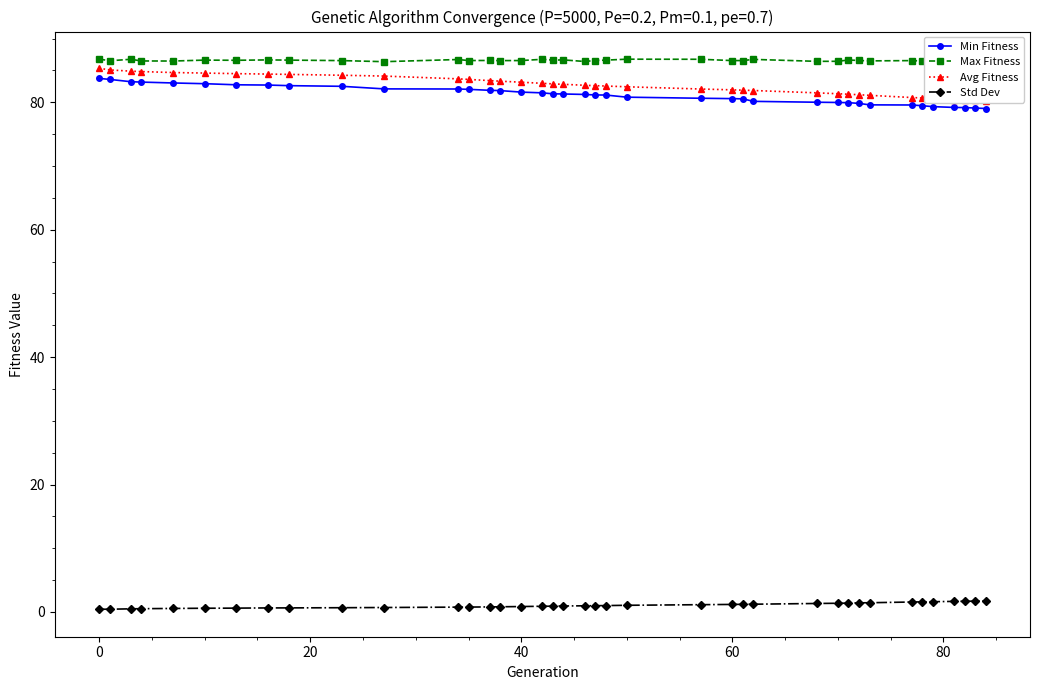

True or false: Std Dev and Max Fitness cross at least once.

False